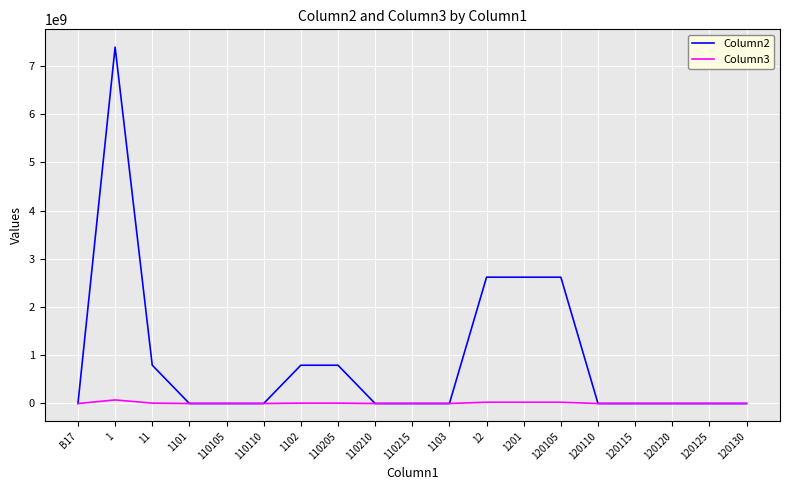

Which series has the largest range (max minus min)?

Column2